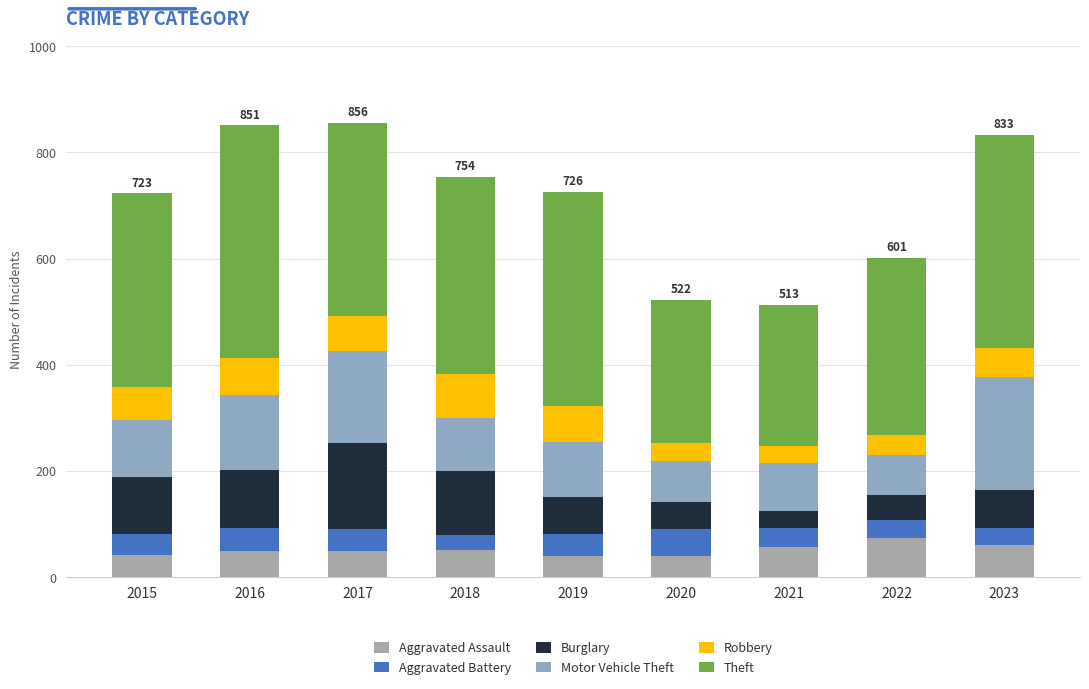

List the series in order of their peak value, lowest first.

Aggravated Battery, Aggravated Assault, Robbery, Burglary, Motor Vehicle Theft, Theft